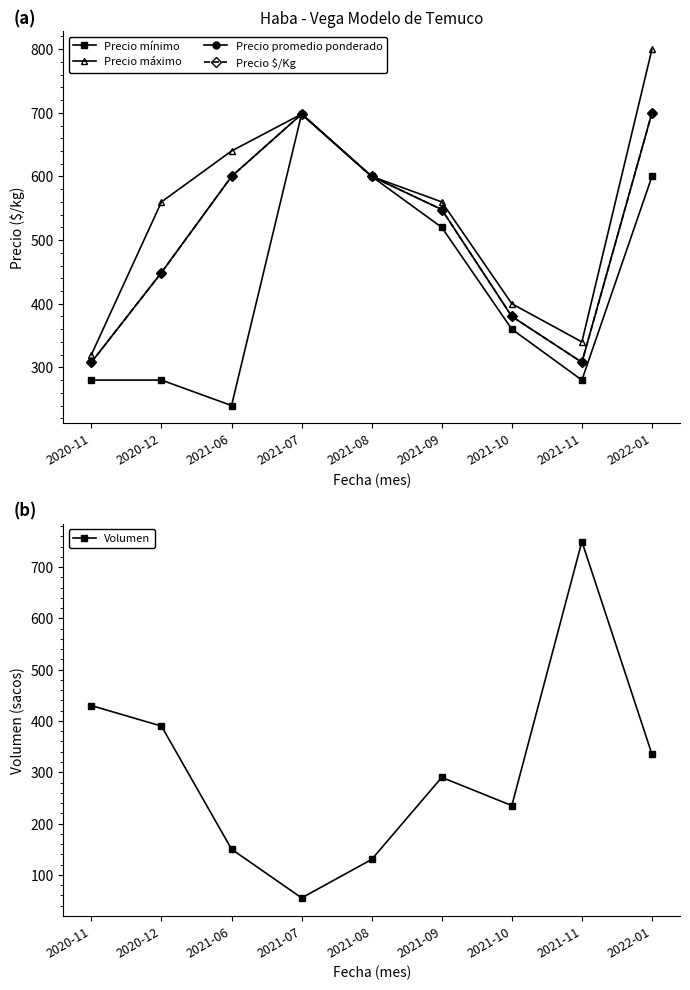

What is the difference between the Precio $/Kg values at 2021-07 and 2020-12?

249